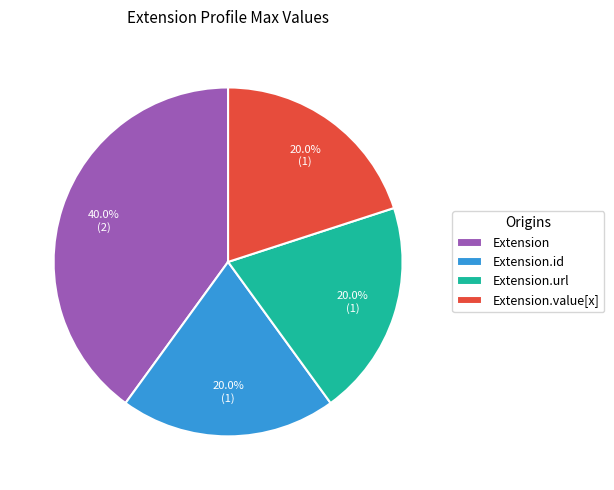

Combined, what portion of the pie is Extension.url and Extension.value[x]?

40.0%